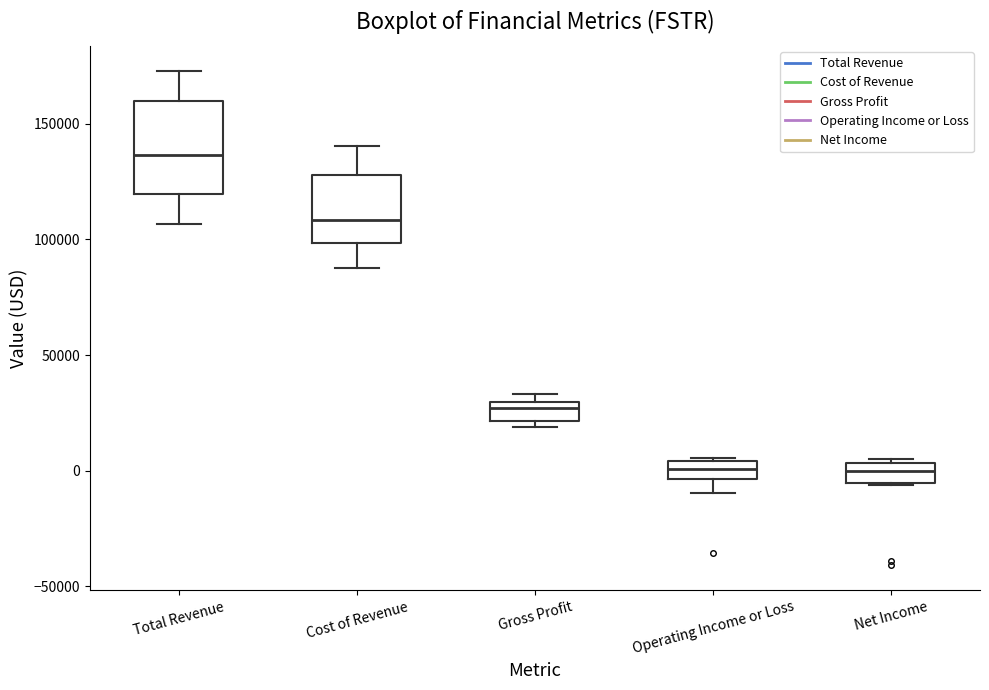

Where is the upper edge of the box for Gross Profit on the y-axis? The values are not printed on the chart, so give them approximately, as read against the axis.

30000